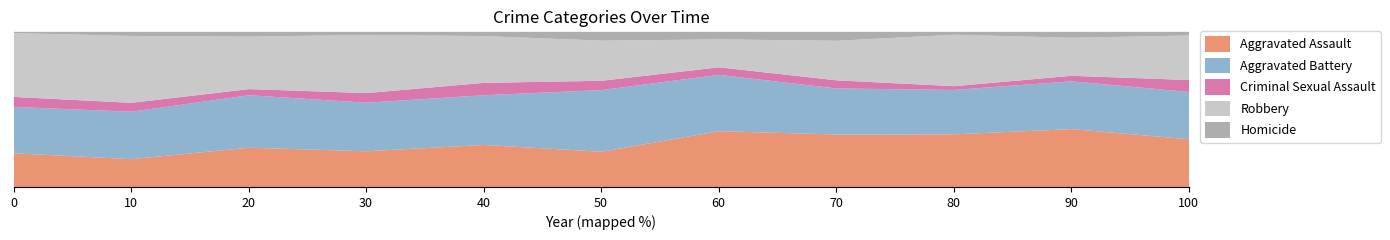

Does the chart have visible grid lines?

No